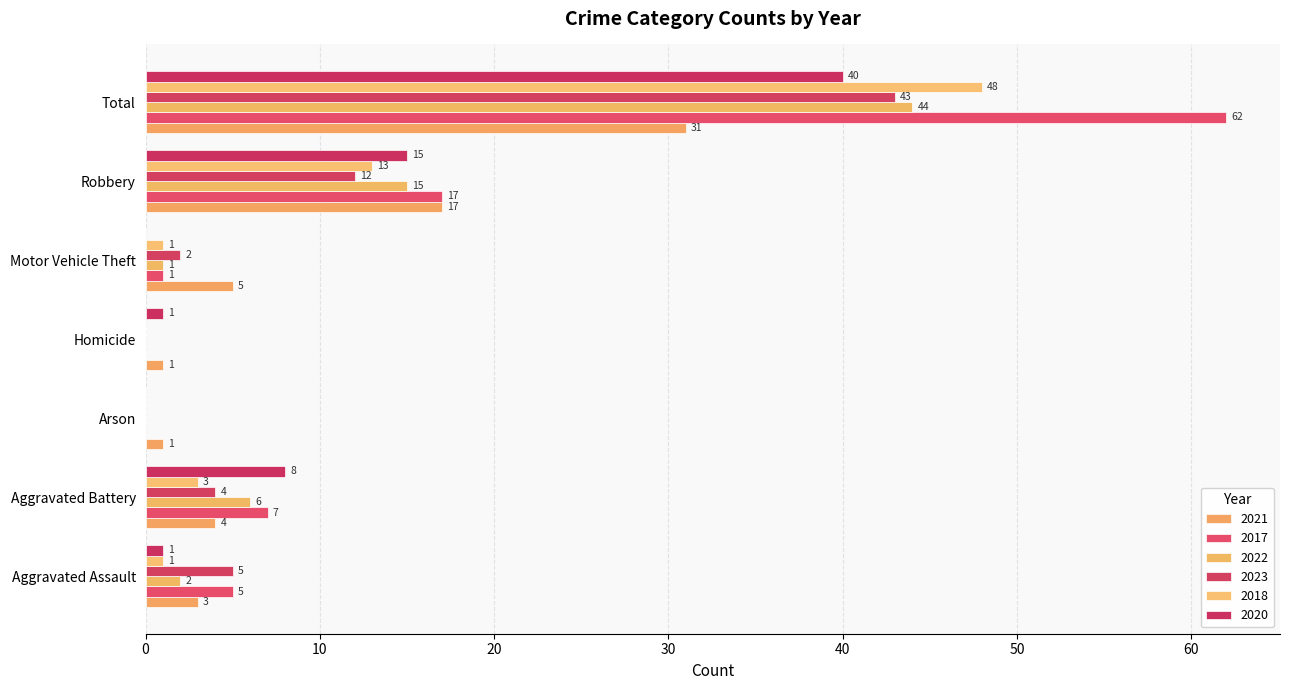

What is the sum of all 2018 values?

66